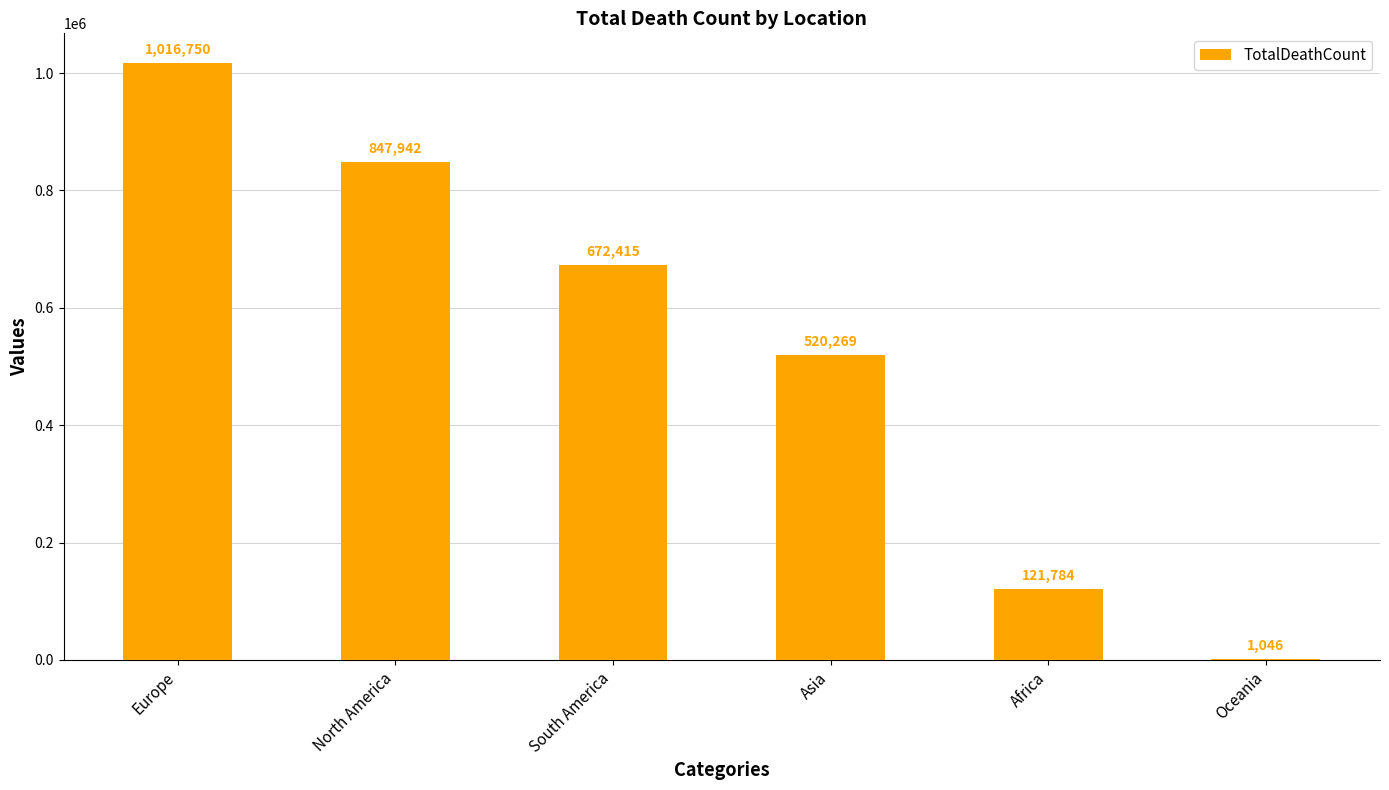

What is the change in value from Europe to Oceania?

-1015704